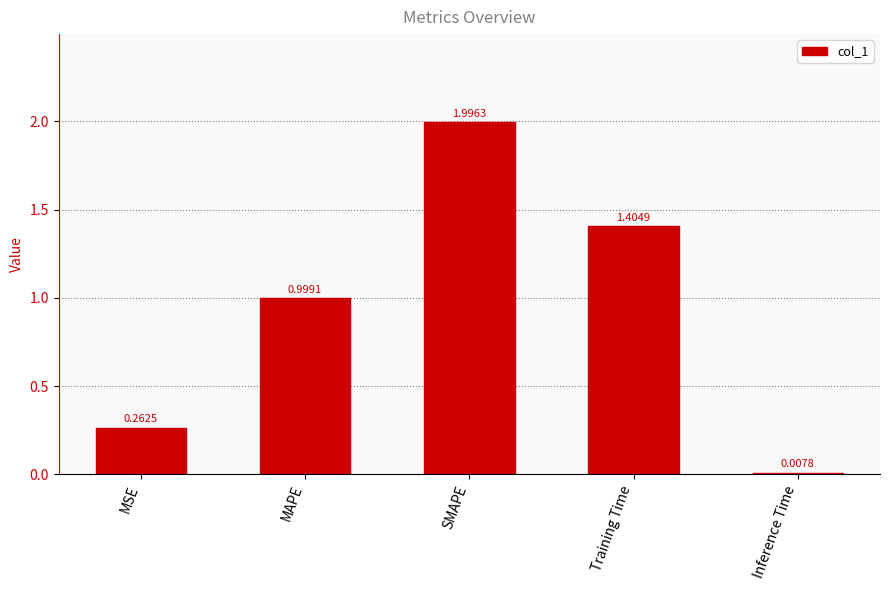

What is the change in value from SMAPE to Training Time?

-0.6